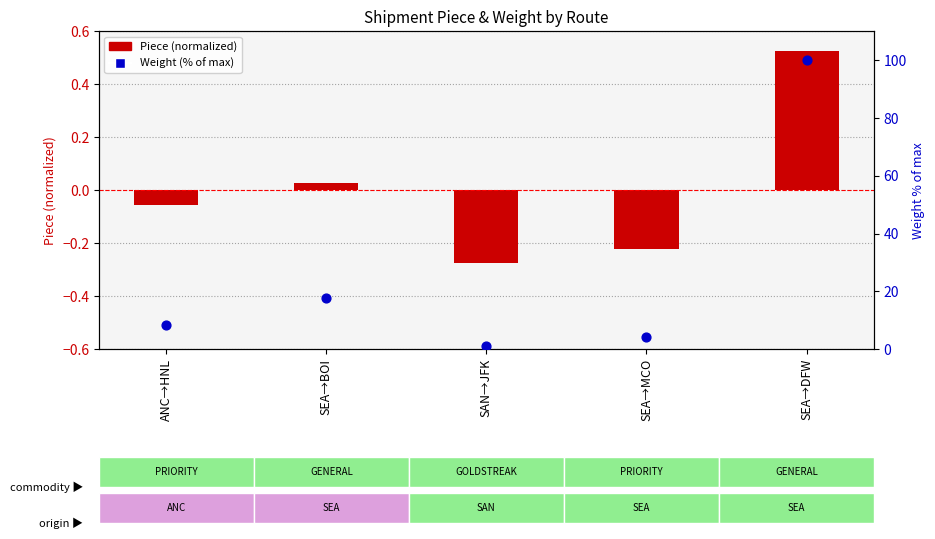

At which category is the sum across all series the highest?

SEA→DFW